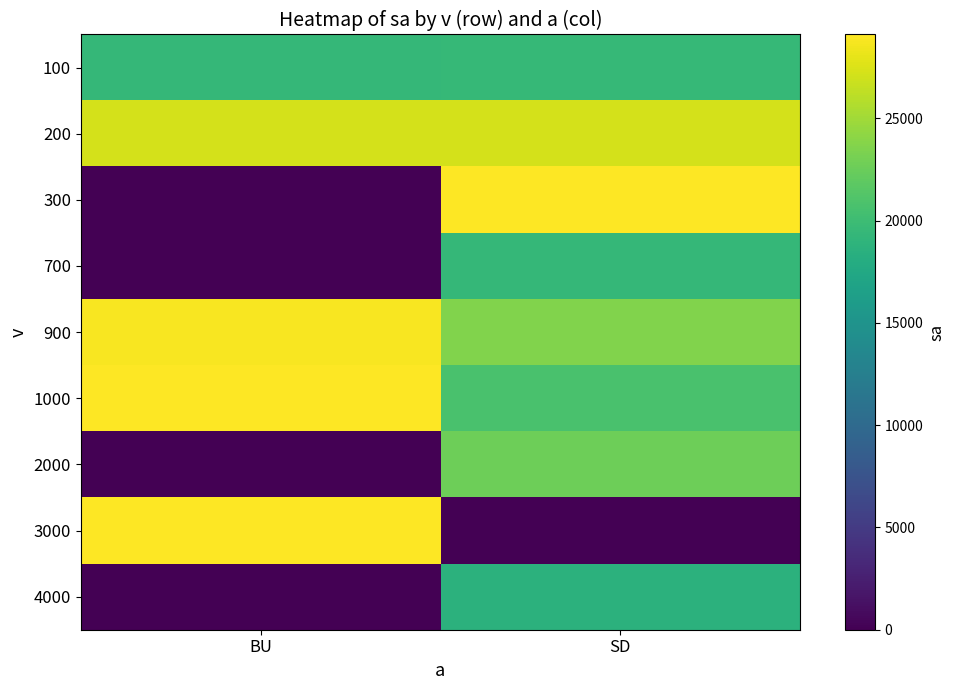

What is the total value across all series at SD?

180900